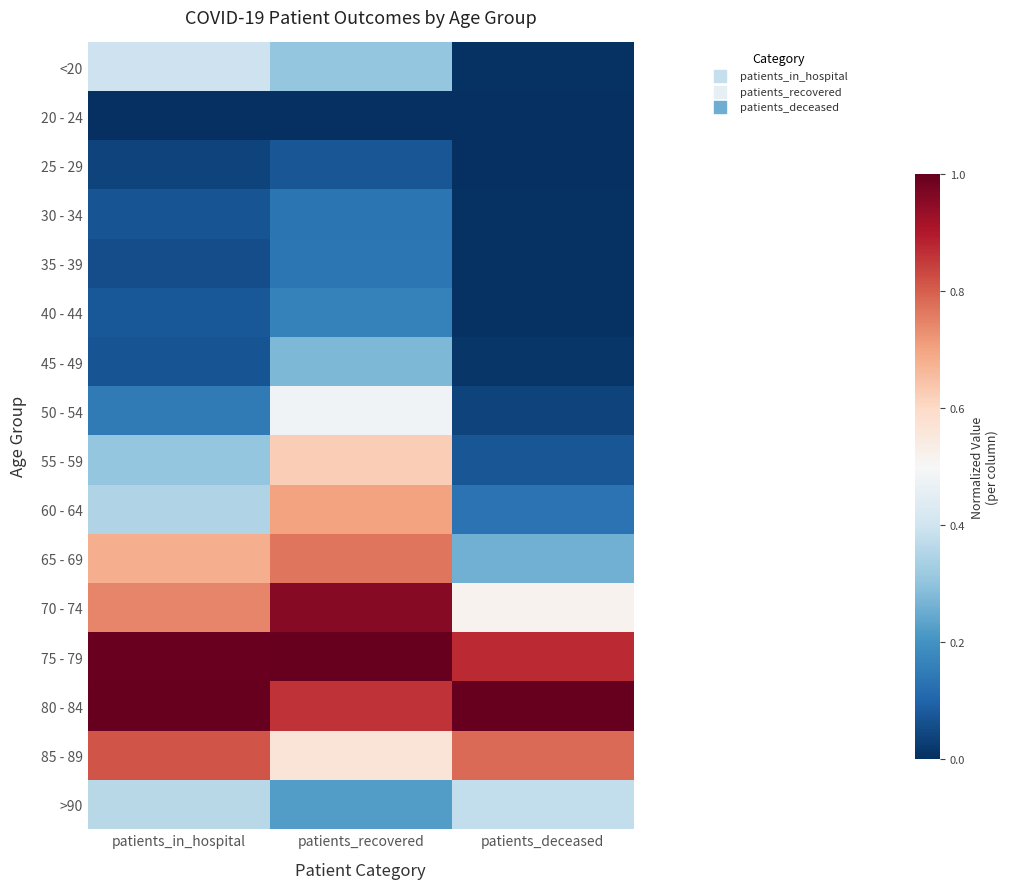

At which category is the sum across all series the highest?

patients_recovered